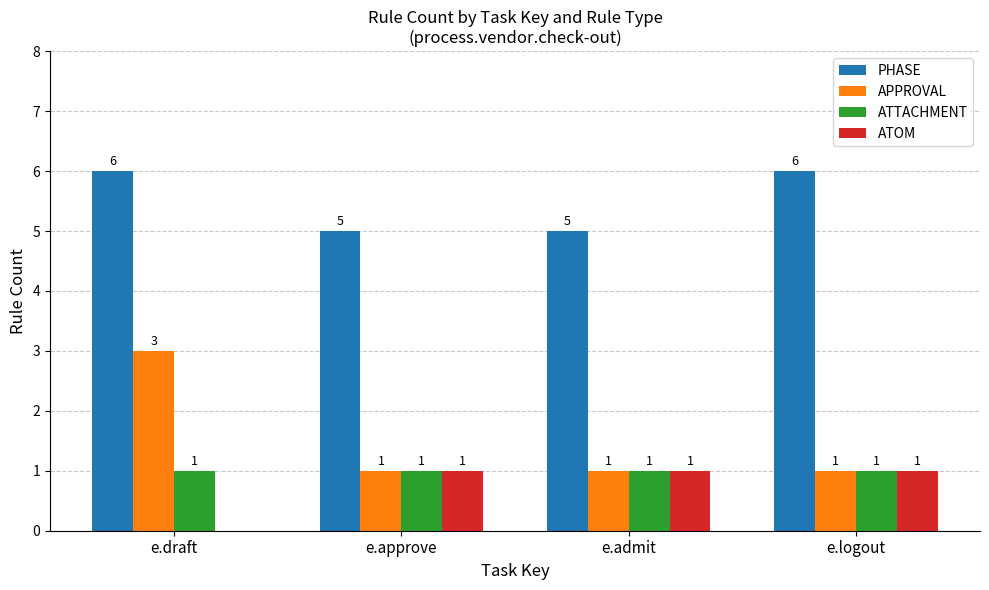

How many PHASE values are between 5 and 6?

4